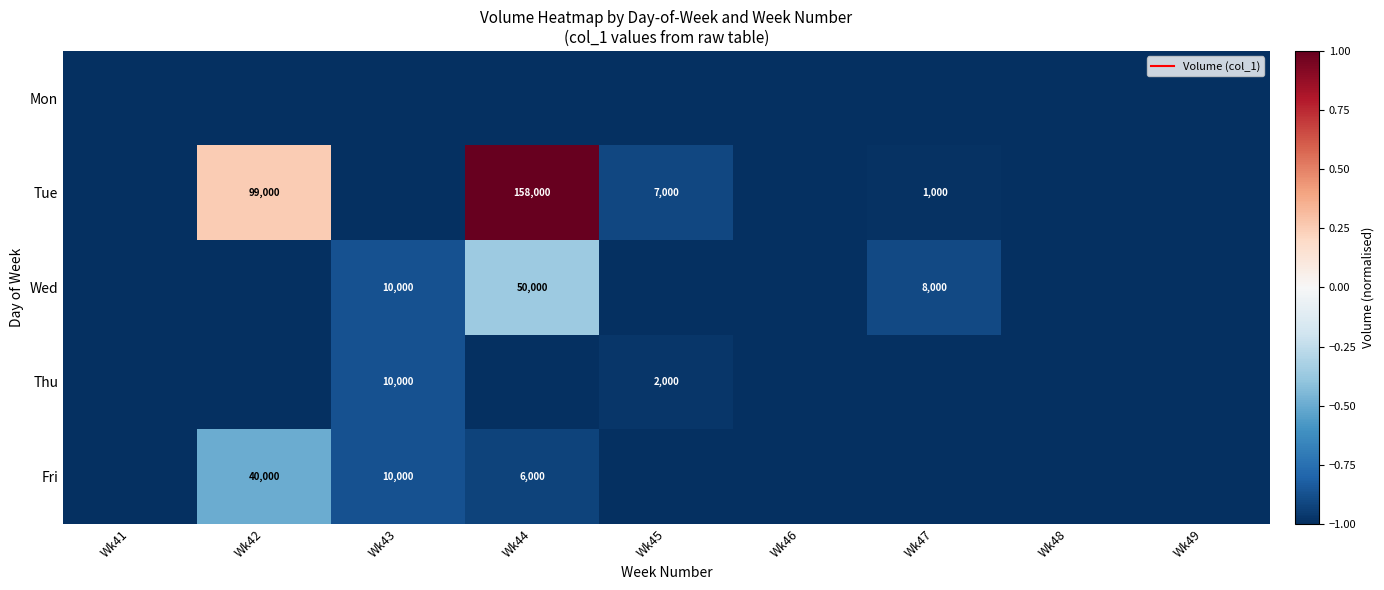

What is the approximate value of Fri at Wk41?

-1.0